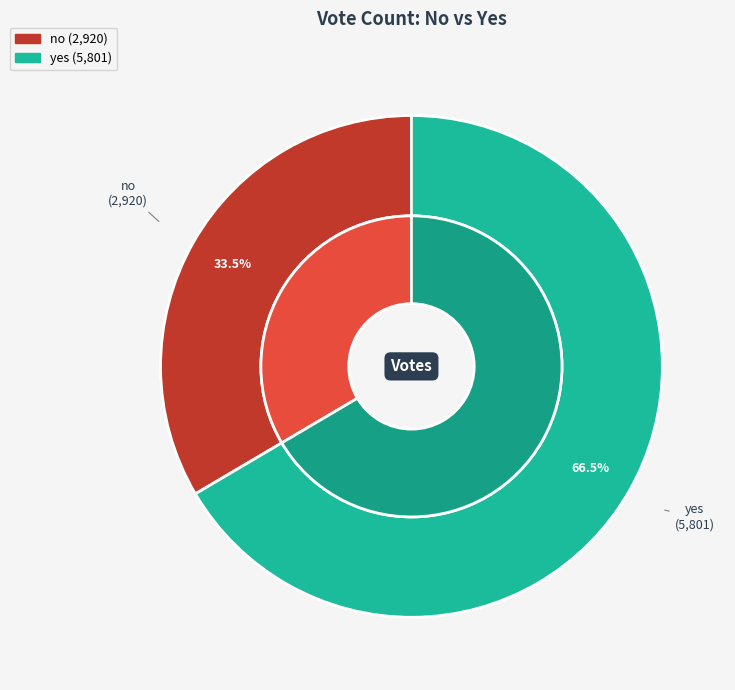

True or false: no accounts for 33% of the total.

True